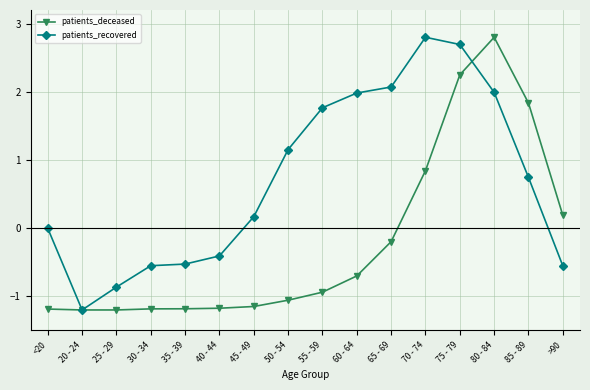

What is the sum of the patients_recovered values at 25 - 29 and 75 - 79?

1.8